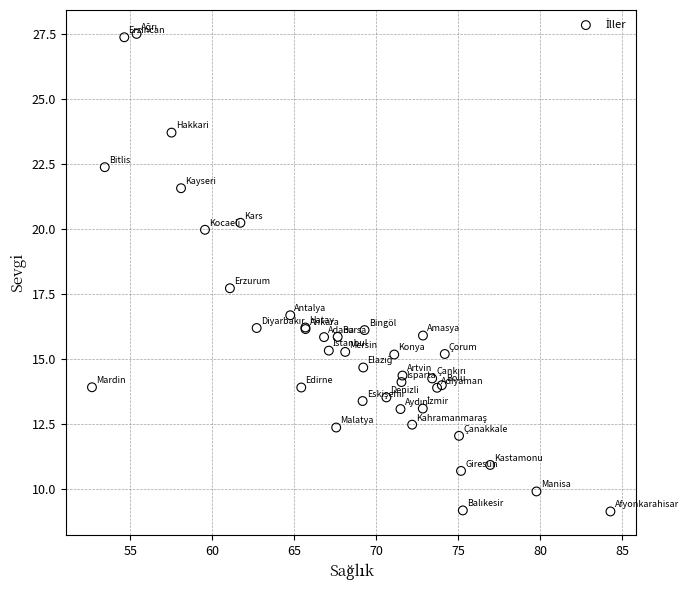

What Y value in the scatter plot is closest to 18?

17.7